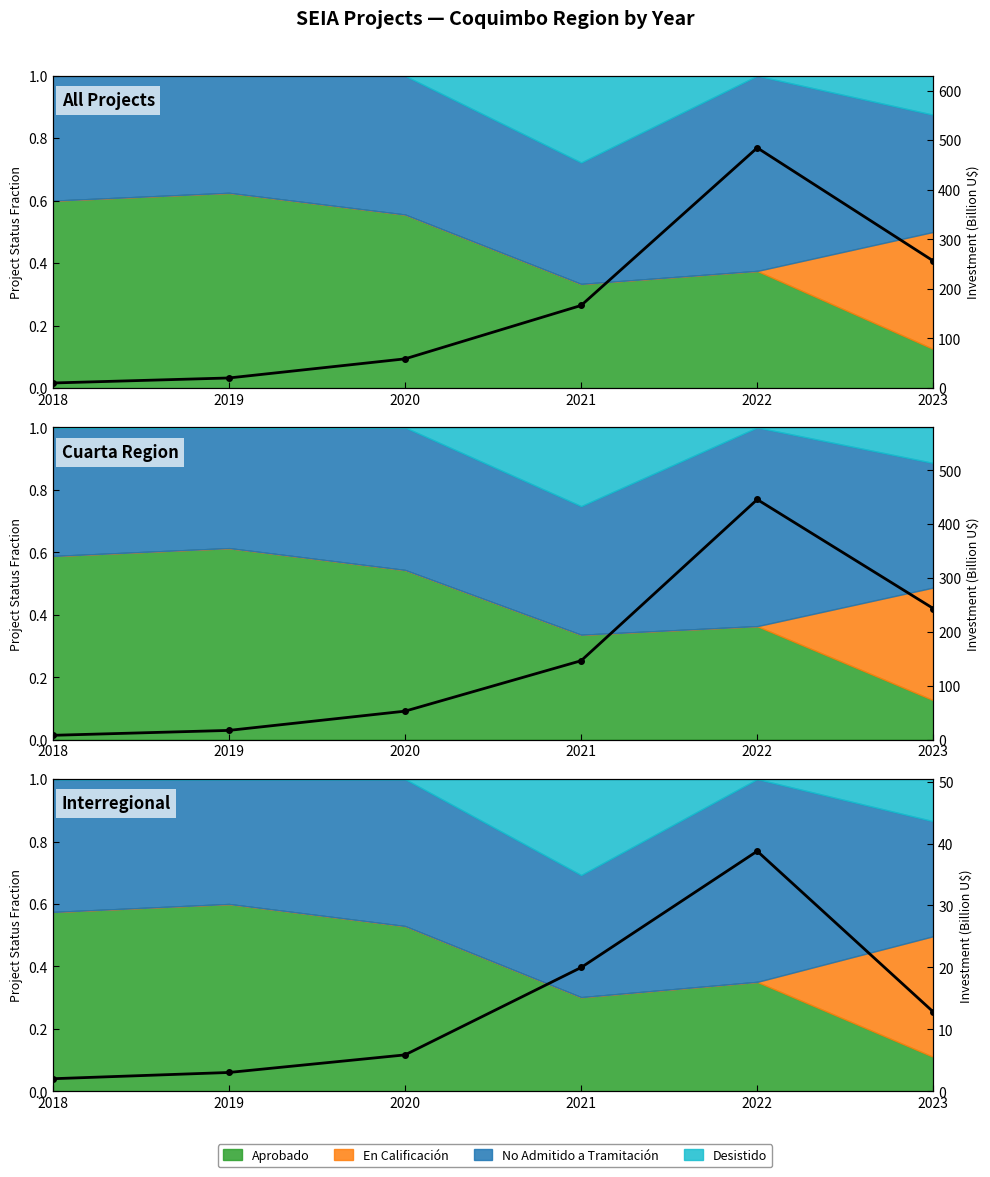

Between 2021 and 2020, which is larger?

2021